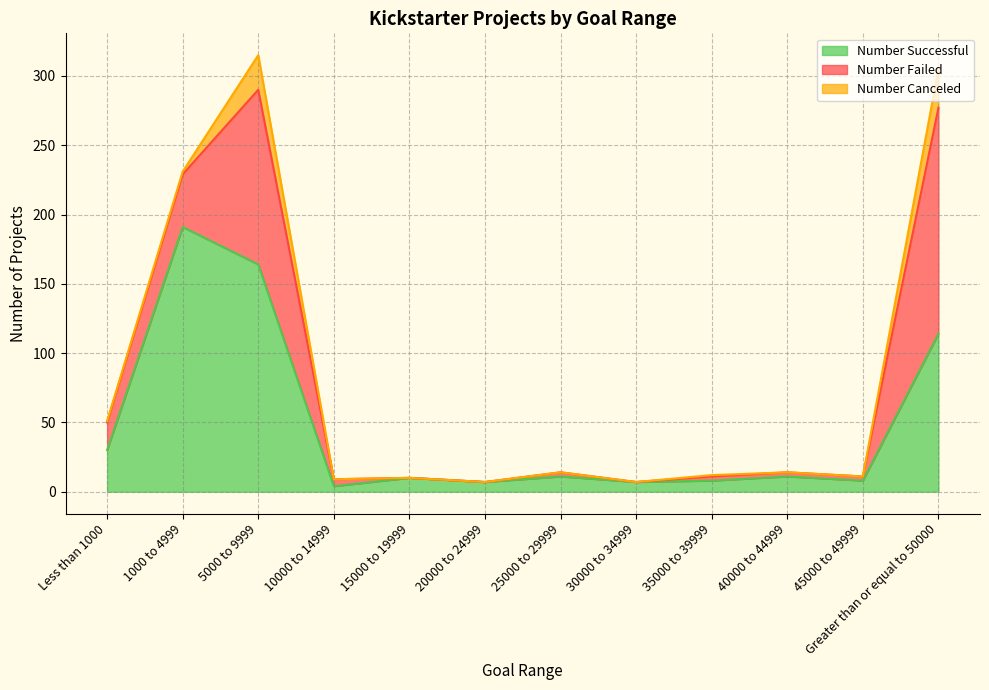

Rank the categories by Number Failed value from lowest to highest.

15000 to 19999, 20000 to 24999, 30000 to 34999, 25000 to 29999, 35000 to 39999, 40000 to 44999, 45000 to 49999, 10000 to 14999, Less than 1000, 1000 to 4999, 5000 to 9999, Greater than or equal to 50000